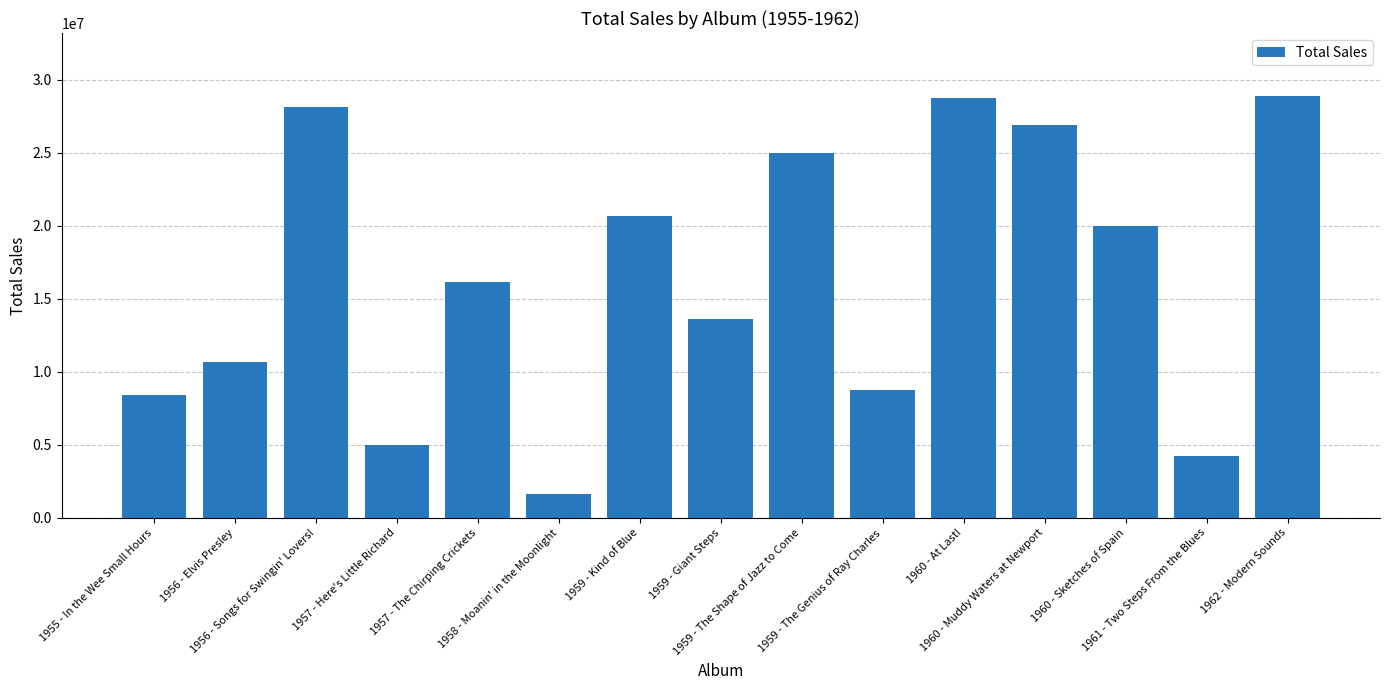

The chart shows a value of 15694497 at 1962 - Modern Sounds. True or false?

False